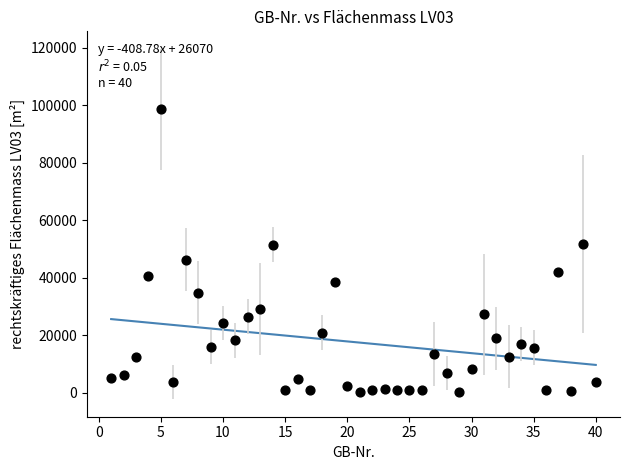

What is the range of X values (max minus min)?

39